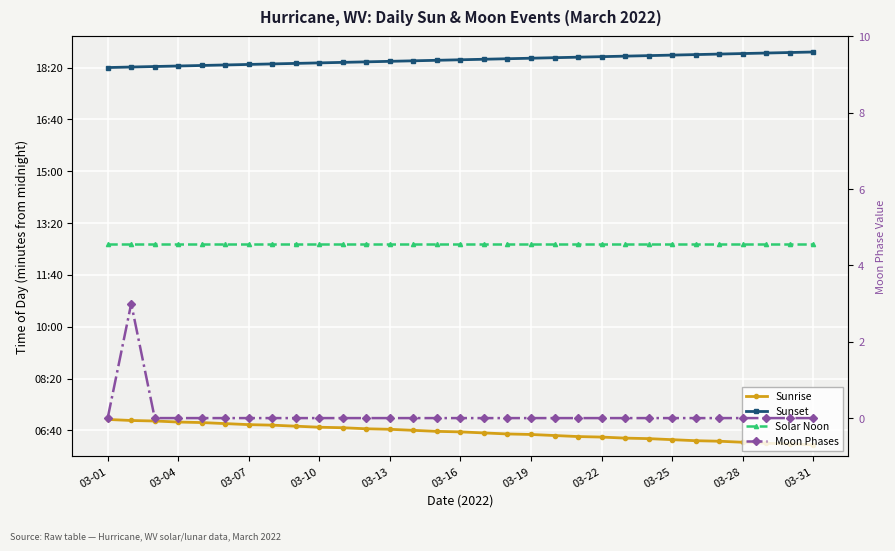

What is the approximate value of Solar Noon at 20?

760